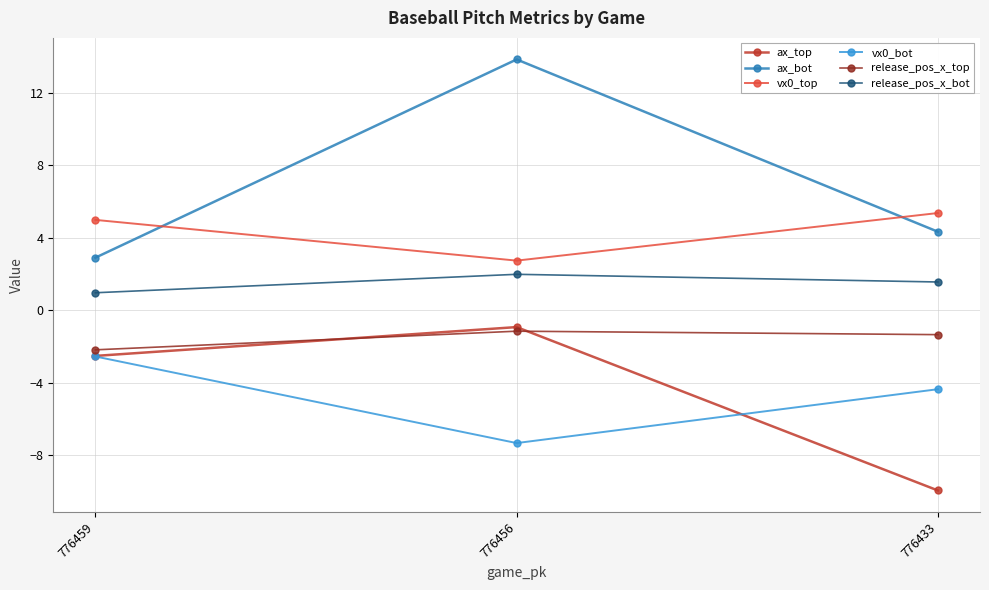

Which label corresponds to the smallest value in the chart?

776433